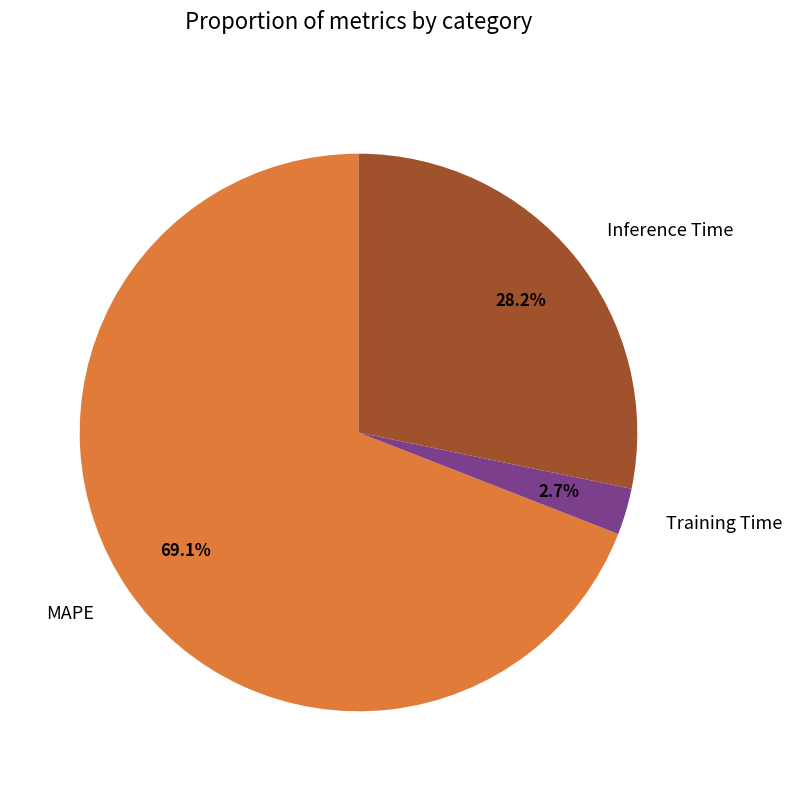

Does MAPE account for over 50% of the chart?

Yes